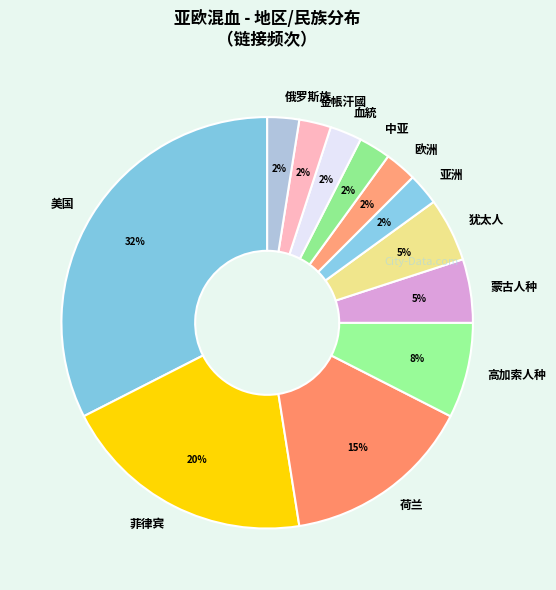

What percentage is the 蒙古人种 slice, to the nearest percent?

5%